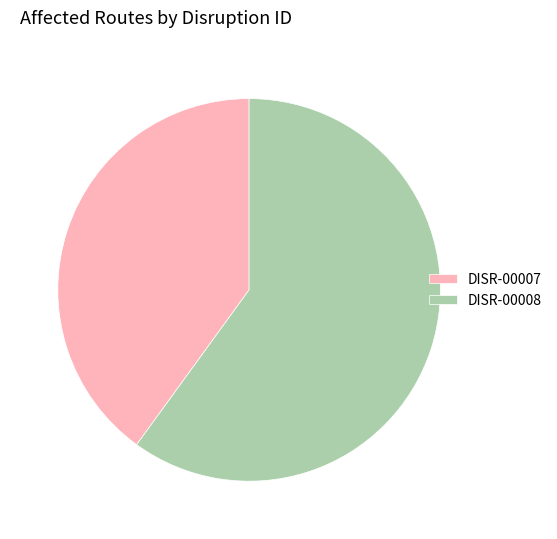

Count the number of slices in the pie.

2